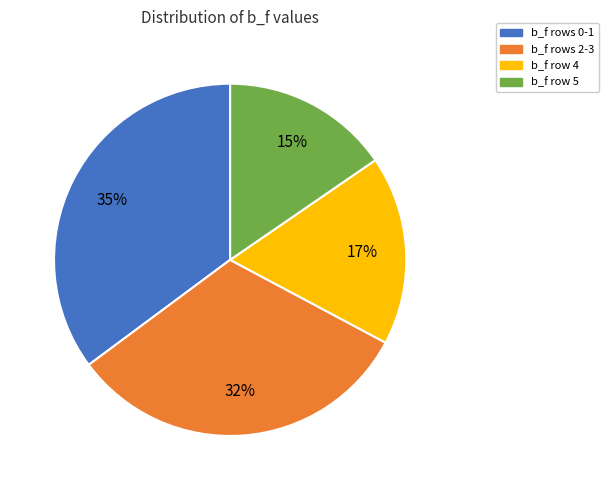

Is there a majority slice in this chart?

No